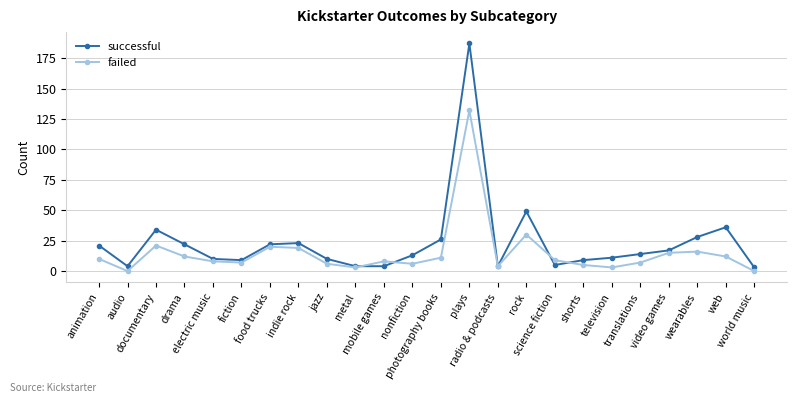

The successful series shows 10 at photography books. True or false?

False